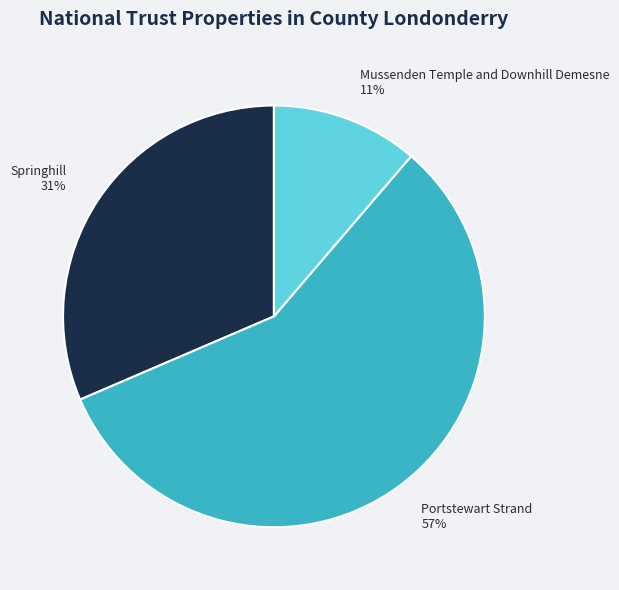

Rank the categories by value from lowest to highest.

Mussenden Temple and Downhill Demesne, Springhill, Portstewart Strand